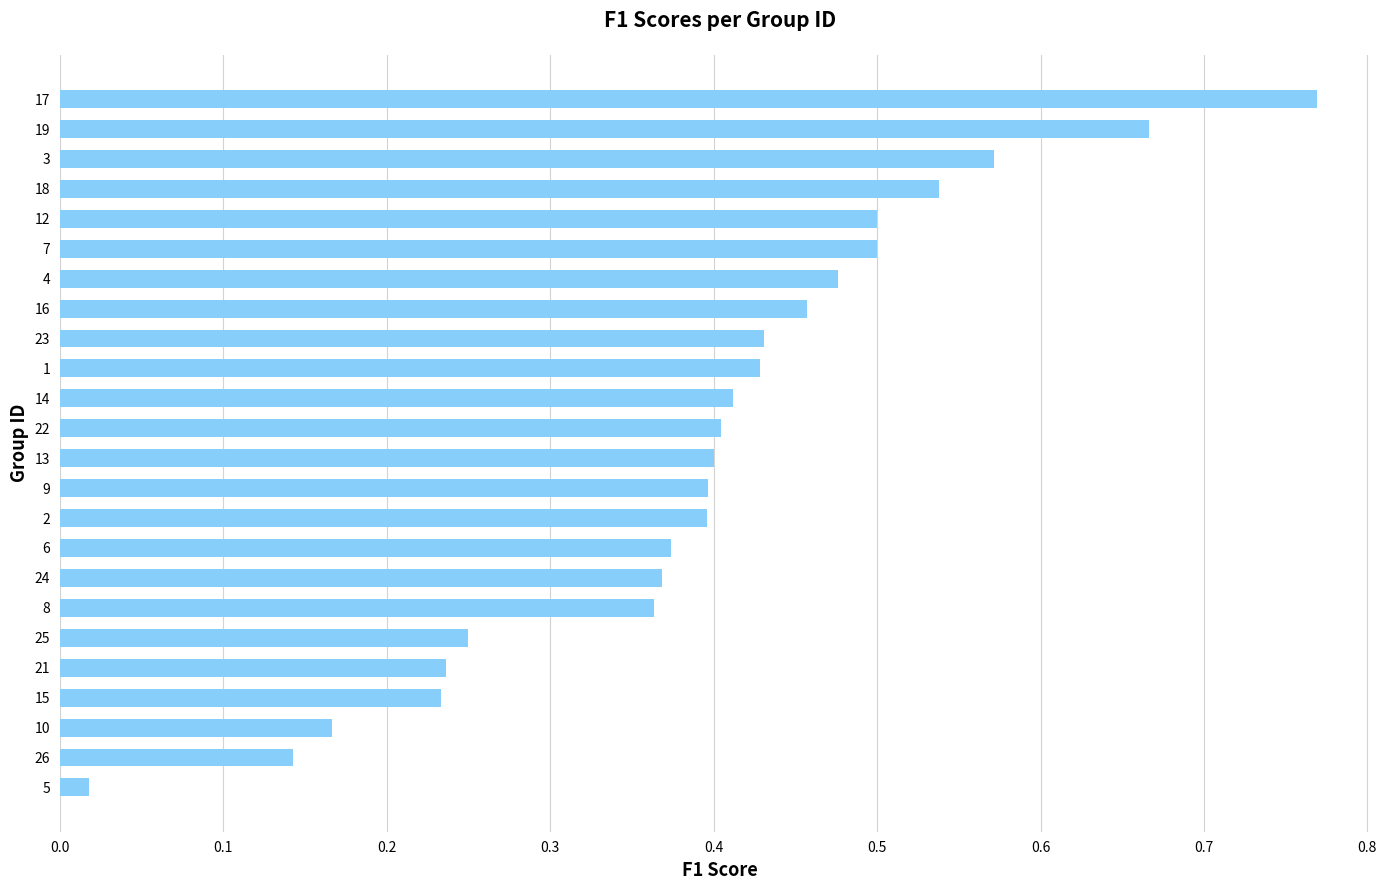

What is the sum of all values?

9.5